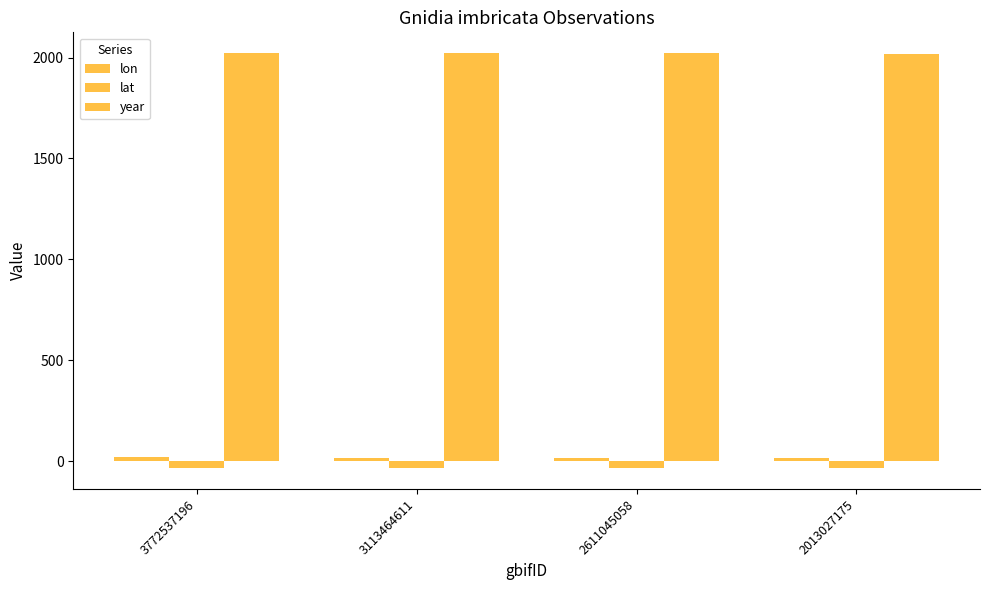

What is the value of the lat bar at the 2nd from the left?

-34.1